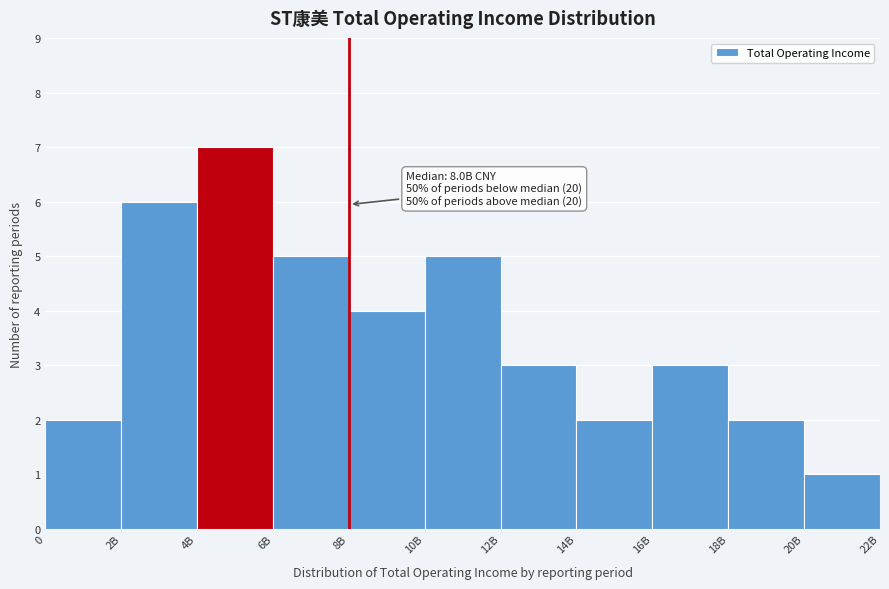

Reading right to left, list all the values displayed in this chart.

20B=1	18B=2	16B=3	14B=2	12B=3	10B=5	8B=4	6B=5	4B=7	2B=6	0=2